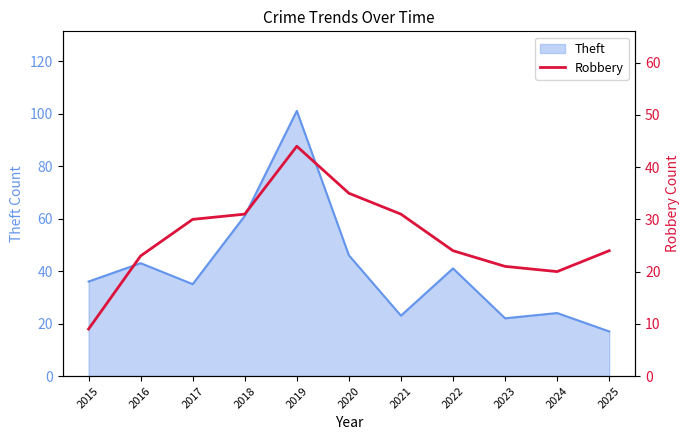

True or false: the data shows 12 at 2018.

False